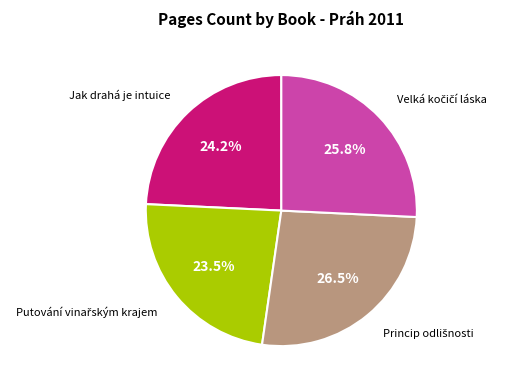

Does any single category account for the majority?

No